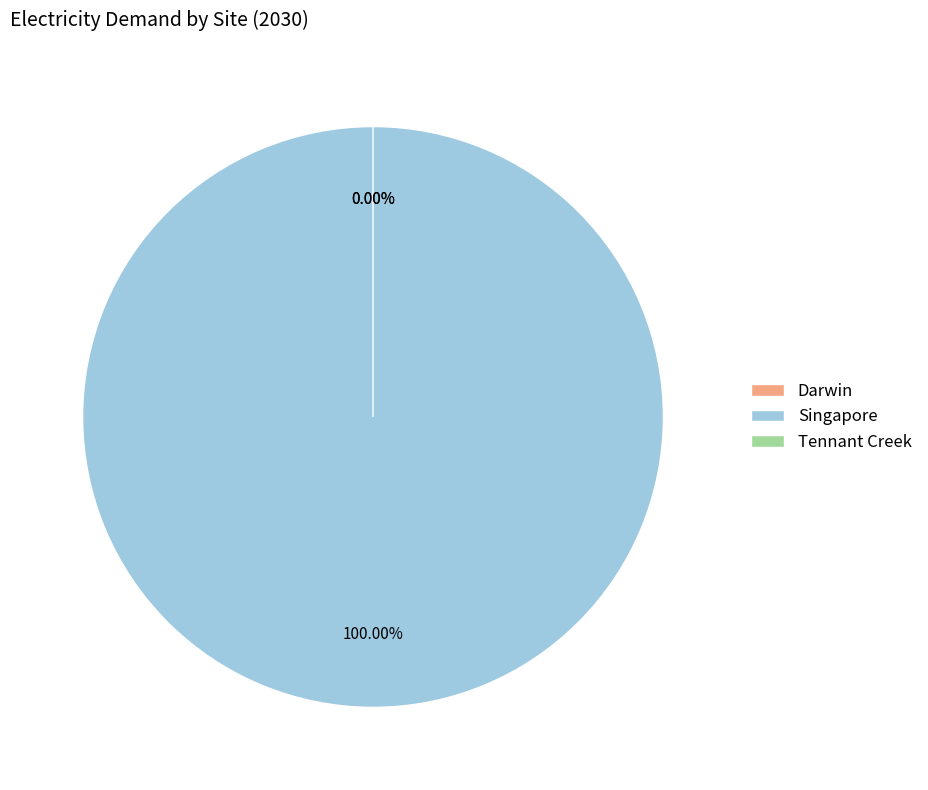

What is the smallest slice in the pie chart?

Darwin